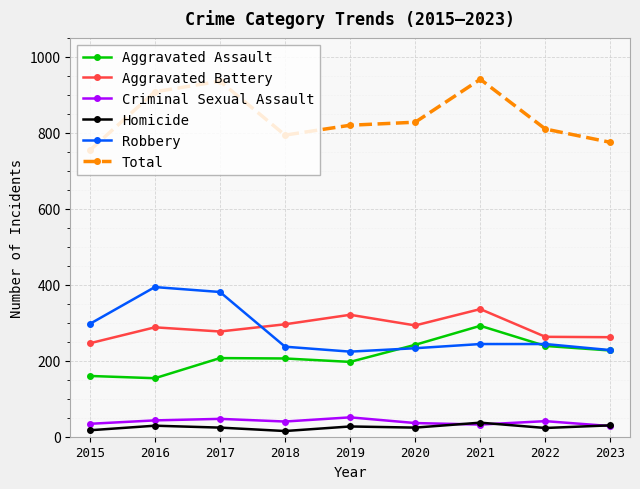

Where is the first local maximum for Total?

2017